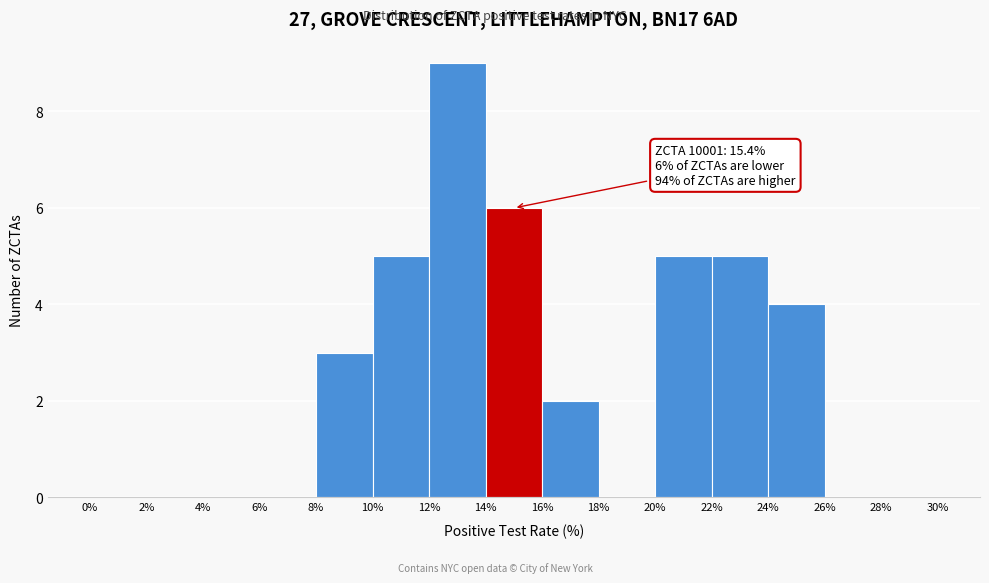

Over which range of the x-axis is the bar tallest?

12% to 14%